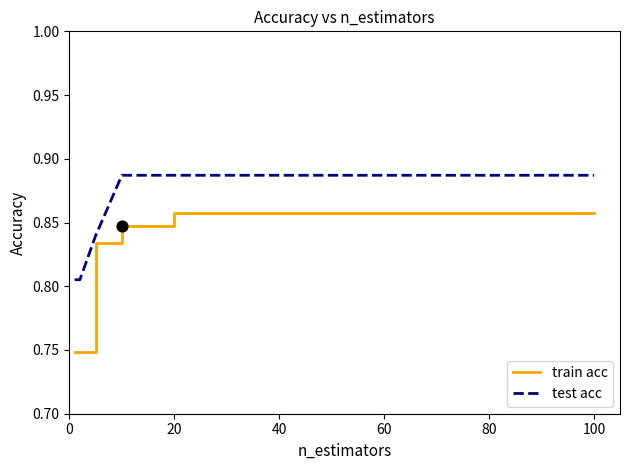

List the series in order of their peak value, highest first.

test acc, train acc